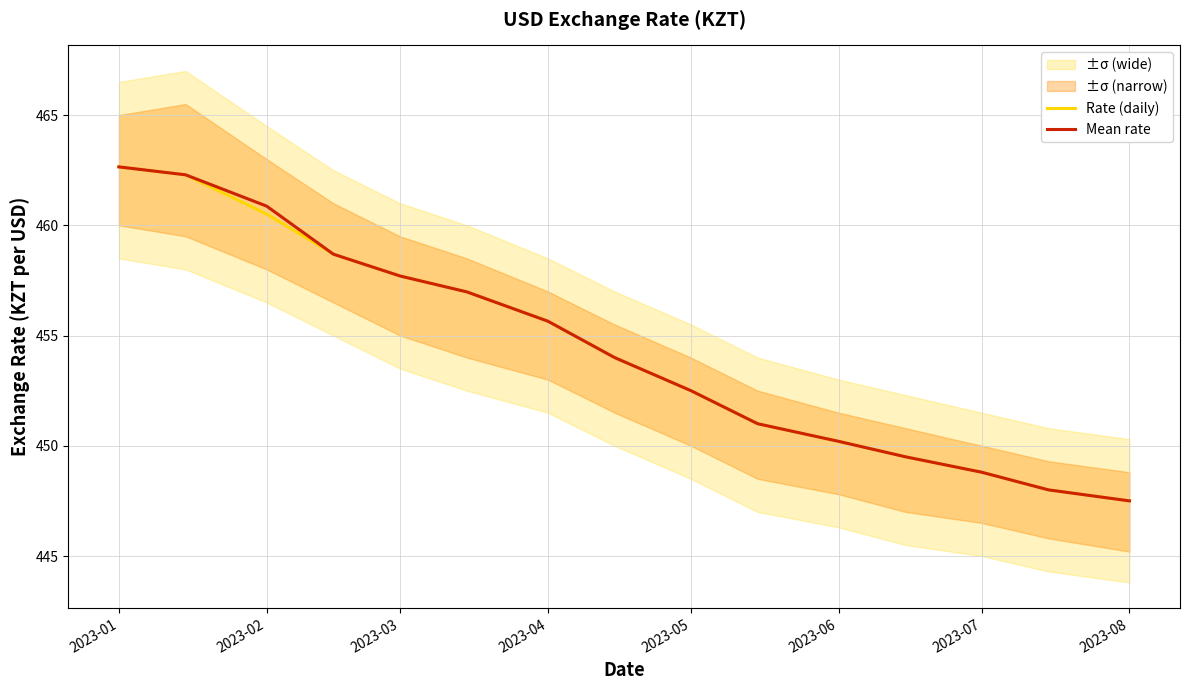

True or false: Mean rate and Rate (daily) intersect in this chart.

False